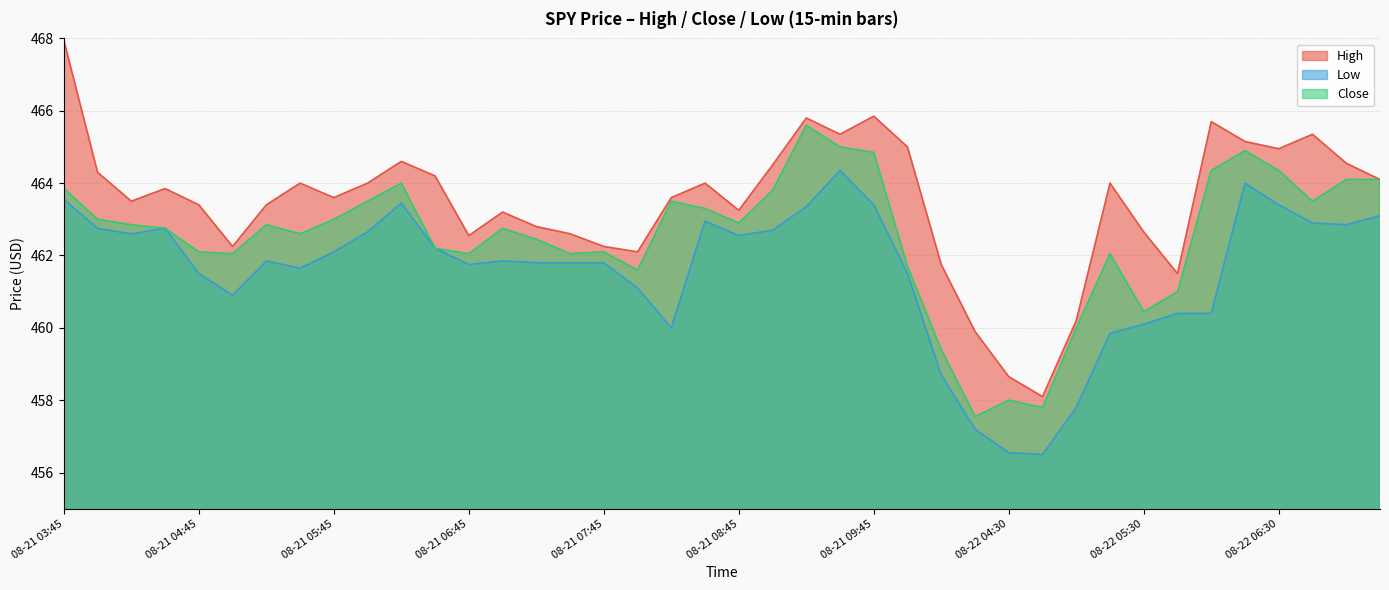

List the labels in order of Close value, largest first.

08-21 09:15, 08-21 09:30, 08-22 06:15, 08-21 09:45, 08-22 06:00, 08-22 06:30, 08-22 07:00, 08-22 07:15, 08-21 06:15, 08-21 03:45, 08-21 09:00, 08-21 06:00, 08-21 08:15, 08-22 06:45, 08-21 08:30, 08-21 04:00, 08-21 05:45, 08-21 08:45, 08-21 04:15, 08-21 05:15, 08-21 04:30, 08-21 07:00, 08-21 05:30, 08-21 07:15, 08-21 06:30, 08-21 04:45, 08-21 07:45, 08-21 05:00, 08-21 06:45, 08-21 07:30, 08-22 05:15, 08-22 03:45, 08-21 08:00, 08-22 05:45, 08-22 05:30, 08-22 05:00, 08-22 04:00, 08-22 04:30, 08-22 04:45, 08-22 04:15